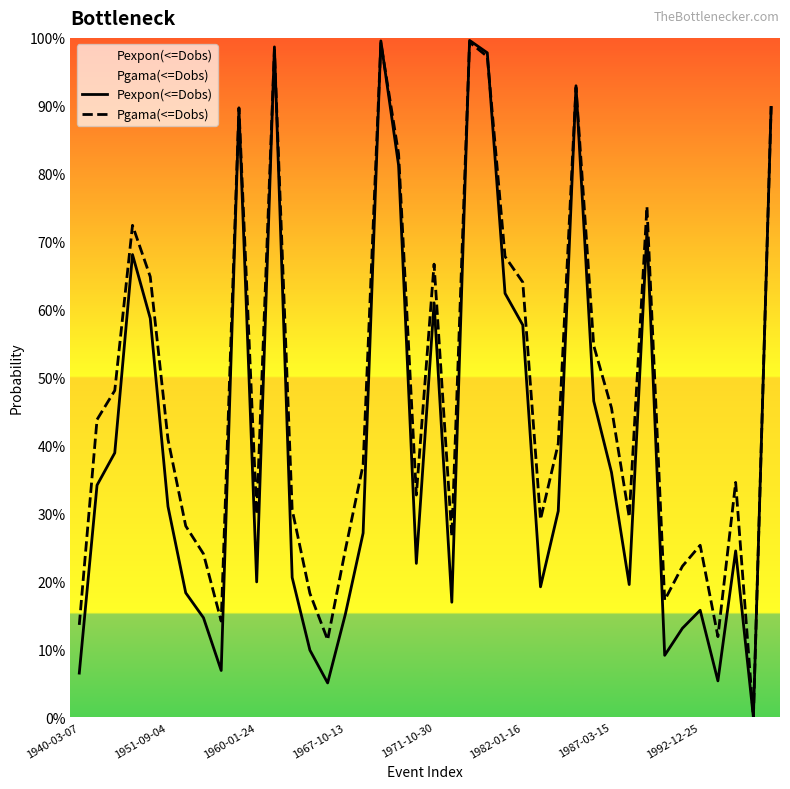

Read the Pgama(<=Dobs) value at 23.

1.0